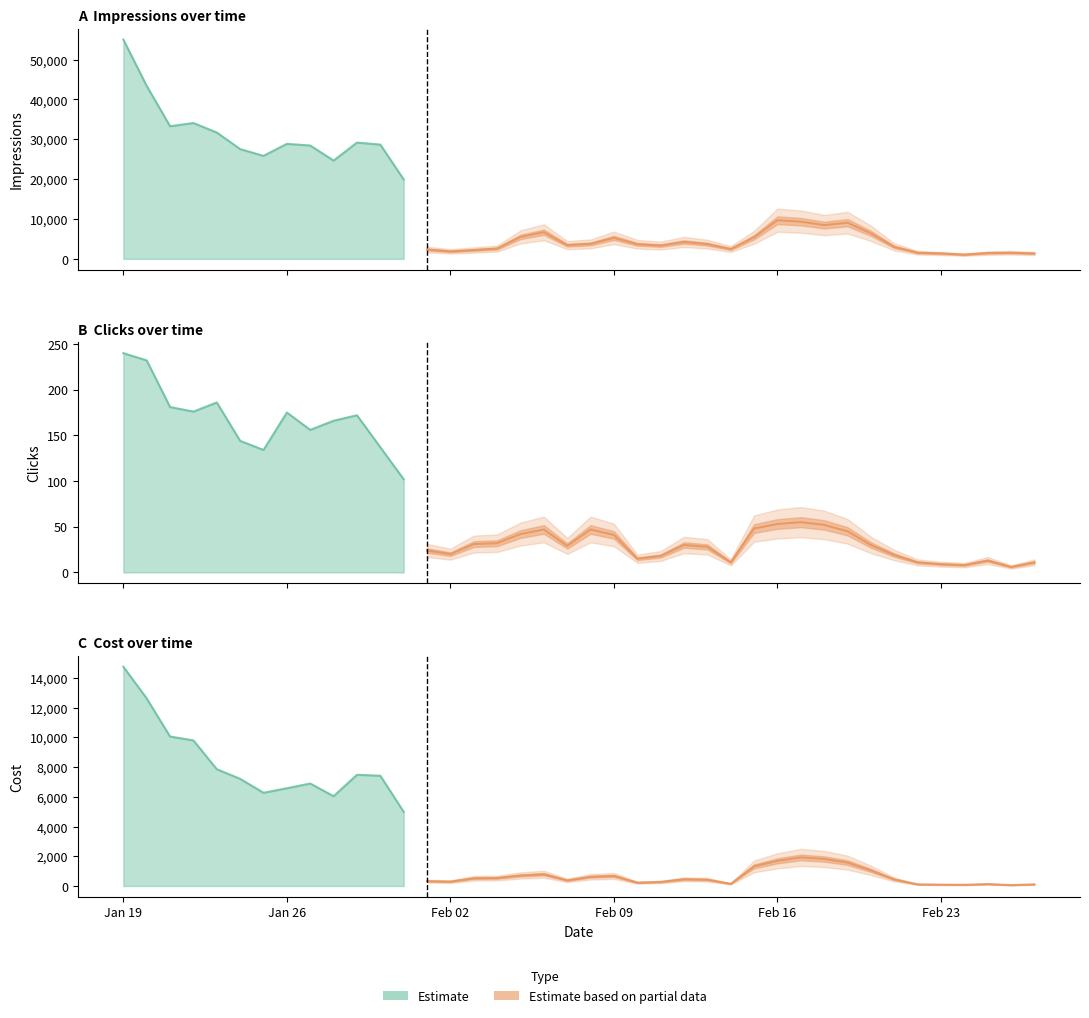

Between 2018-02-18 and 2018-01-21, which is larger?

2018-01-21